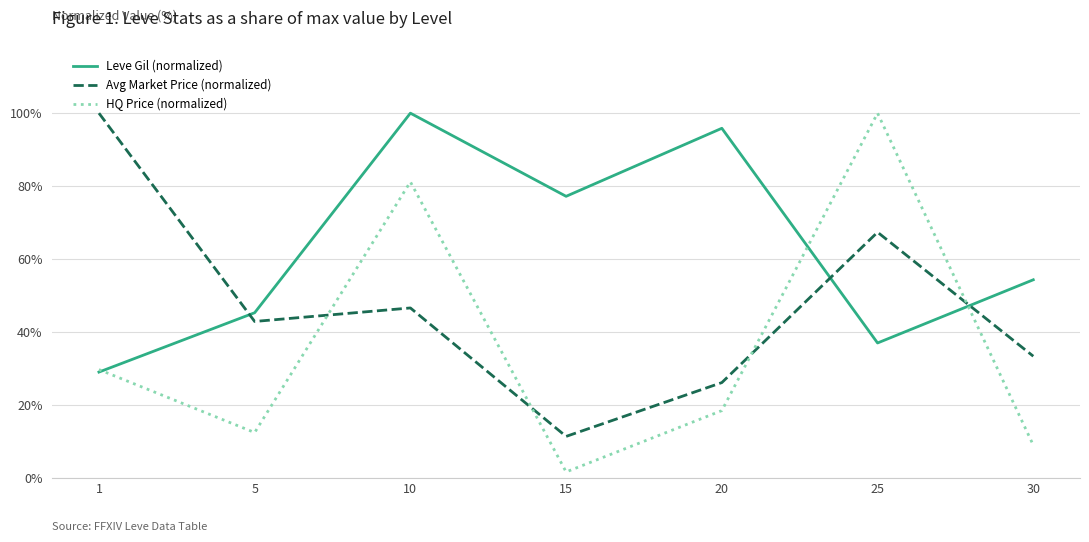

What value does the Avg Market Price (normalized) series have at 25?

67.3